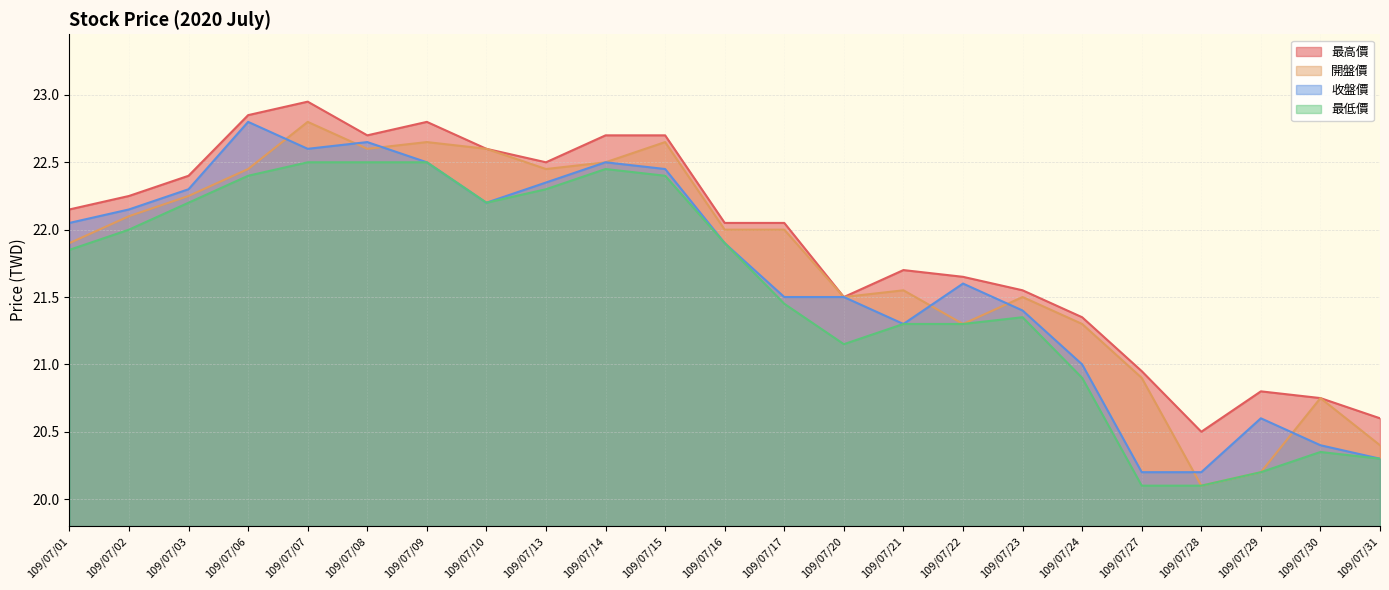

Reading left to right, what are all the values shown in this chart?

最高價: 22.1	22.2	22.4	22.9	22.9	22.7	22.8	22.6	22.5	22.7	22.7	22.1	22.1	21.5	21.7	21.6	21.6	21.4	20.9	20.5	20.8	20.8	20.6
開盤價: 21.9	22.1	22.2	22.4	22.8	22.6	22.6	22.6	22.4	22.5	22.6	22.0	22.0	21.5	21.6	21.3	21.5	21.3	20.9	20.1	20.2	20.8	20.4
收盤價: 22.1	22.1	22.3	22.8	22.6	22.6	22.5	22.2	22.4	22.5	22.4	21.9	21.5	21.5	21.3	21.6	21.4	21.0	20.2	20.2	20.6	20.4	20.3
最低價: 21.9	22.0	22.2	22.4	22.5	22.5	22.5	22.2	22.3	22.4	22.4	21.9	21.4	21.1	21.3	21.3	21.4	20.9	20.1	20.1	20.2	20.4	20.3